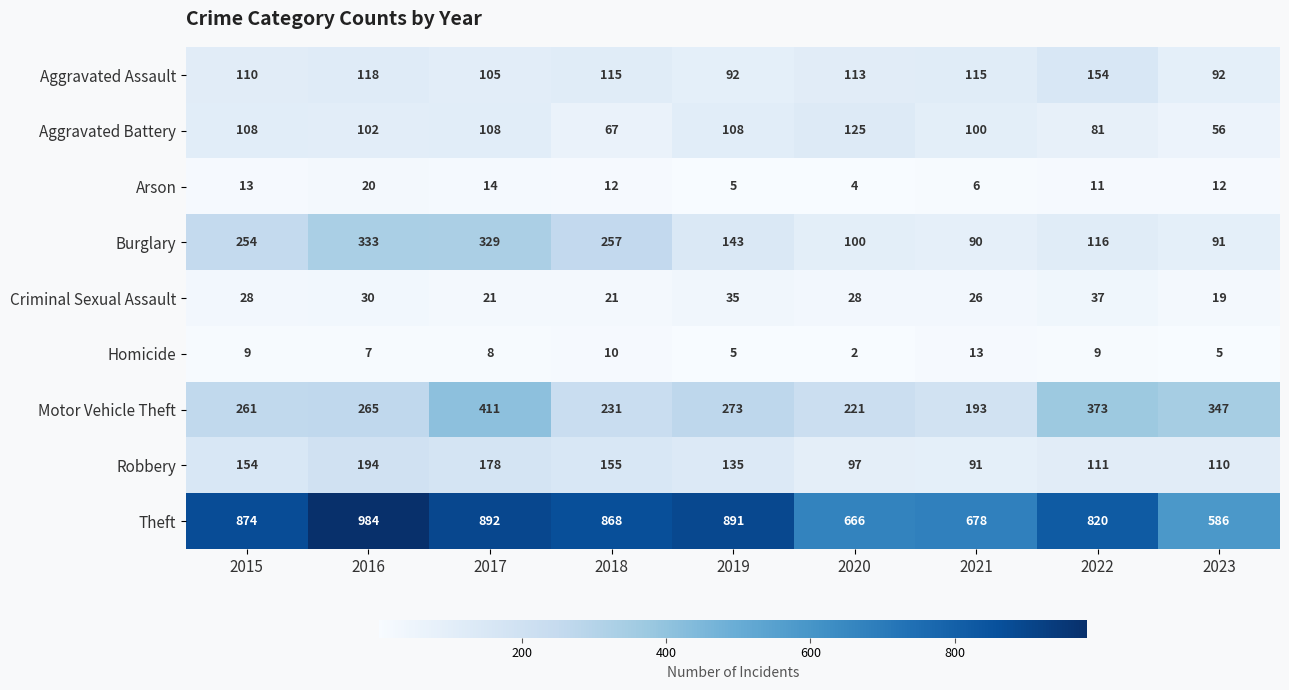

Rank the series by their maximum value, from highest to lowest.

Theft, Motor Vehicle Theft, Burglary, Robbery, Aggravated Assault, Aggravated Battery, Criminal Sexual Assault, Arson, Homicide